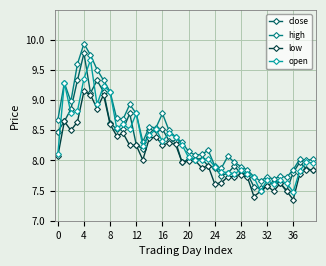

What is the value of the high point at the 2nd from the left?

9.3